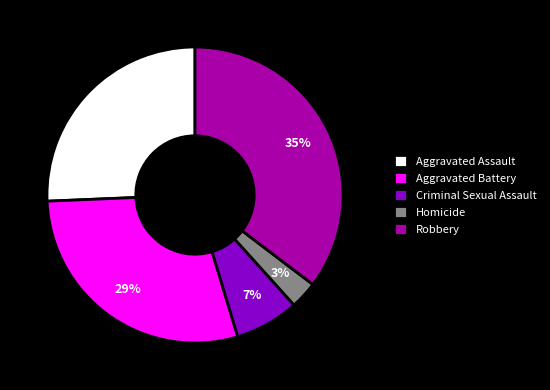

What percentage is the Robbery slice, to the nearest percent?

35%